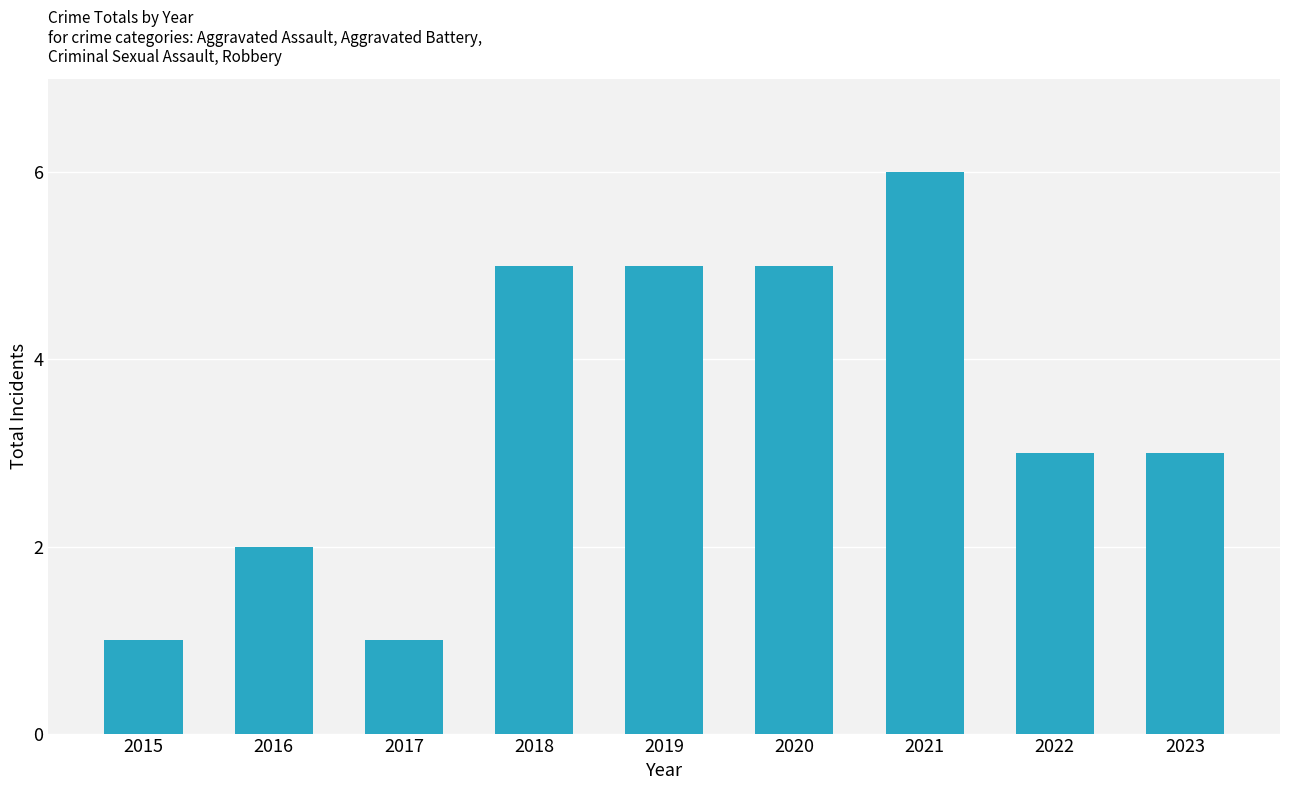

Is it true that the value at 2017 is 1?

True